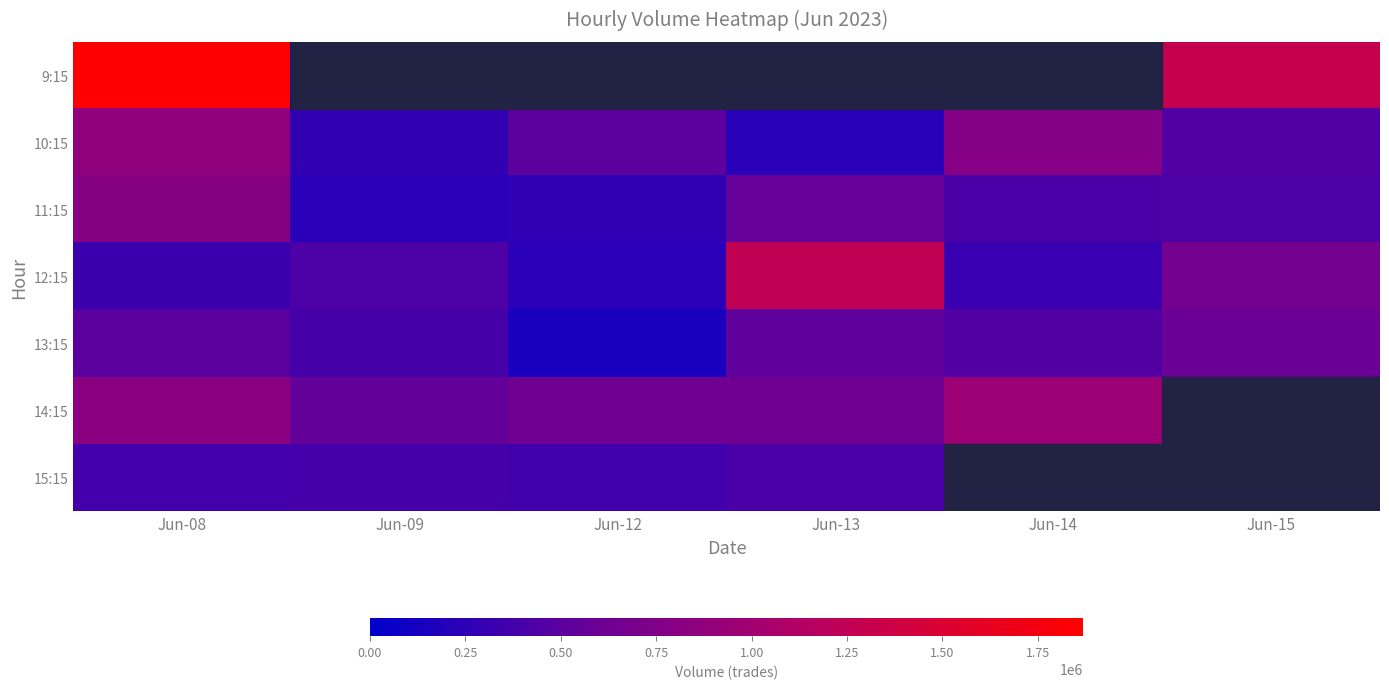

Which series has the widest spread of values?

9:15